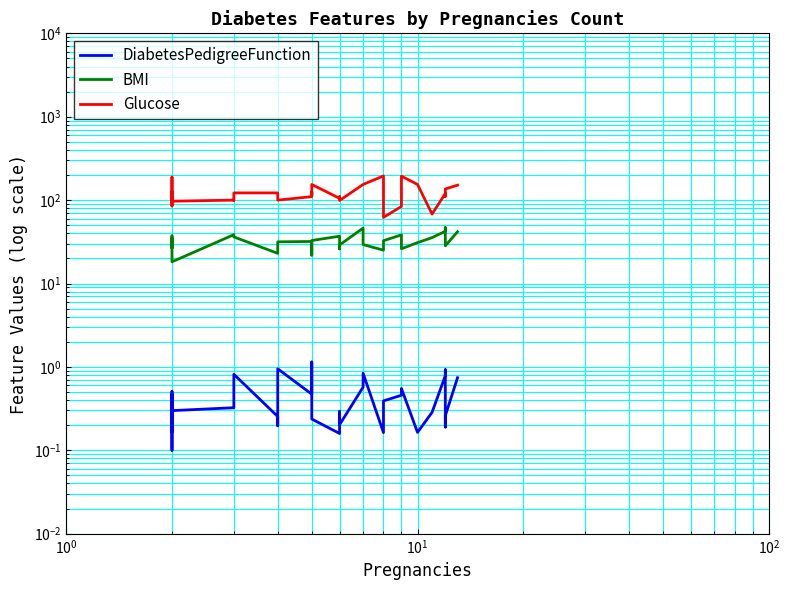

True or false: Glucose and DiabetesPedigreeFunction intersect in this chart.

False